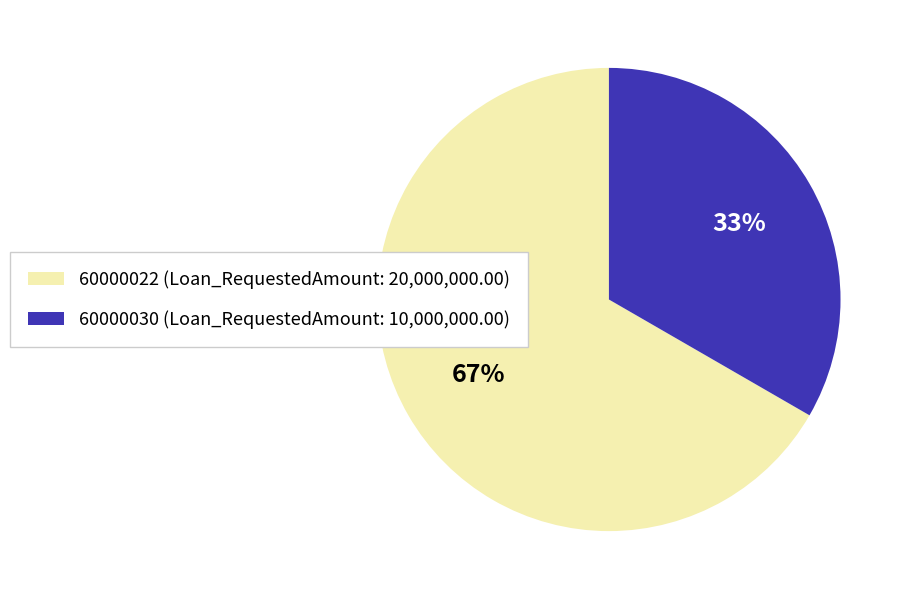

Combined, do 60000030 and 60000022 account for over 50%?

Yes